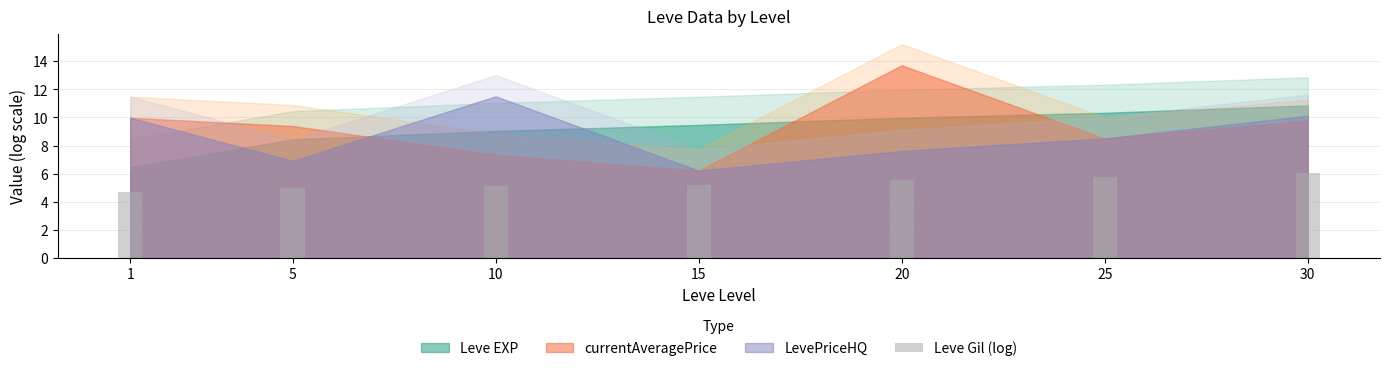

Reading left to right, extract all data points from this chart.

1=4.7	5=4.9	10=5.2	15=5.2	20=5.5	25=5.8	30=6.0